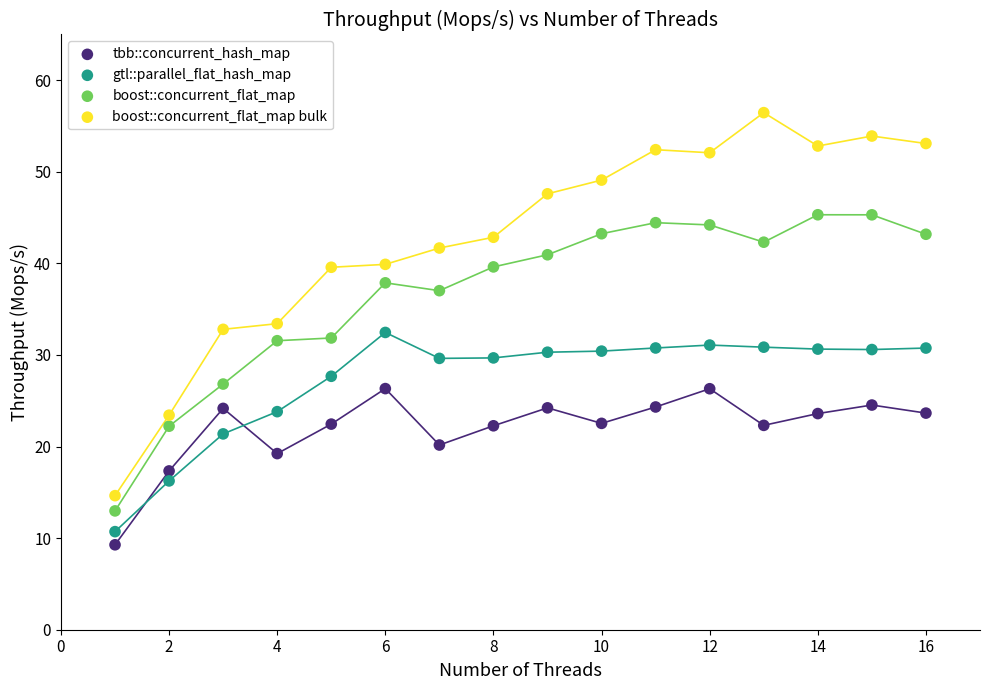

Which series contains the highest Y value?

boost::concurrent_flat_map bulk